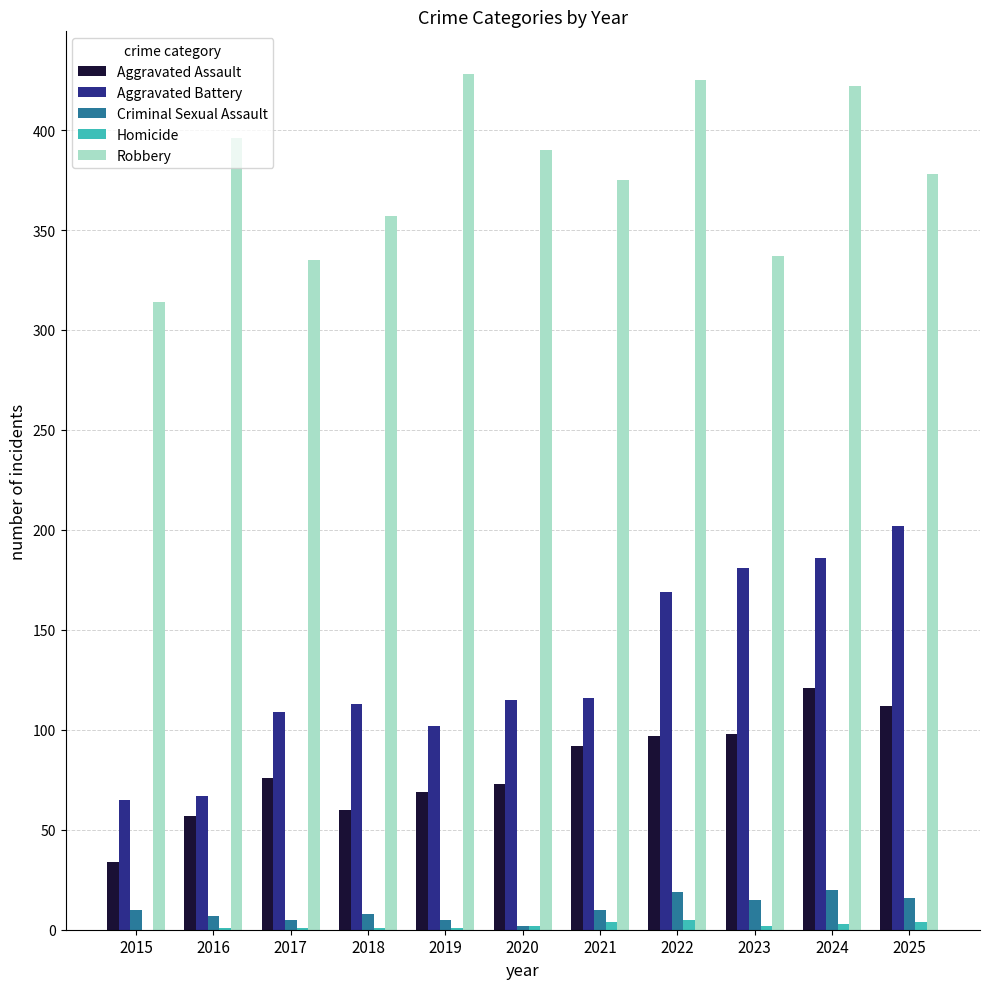

Is the value of Aggravated Battery at 2016 greater than the value of Aggravated Assault at 2015?

Yes